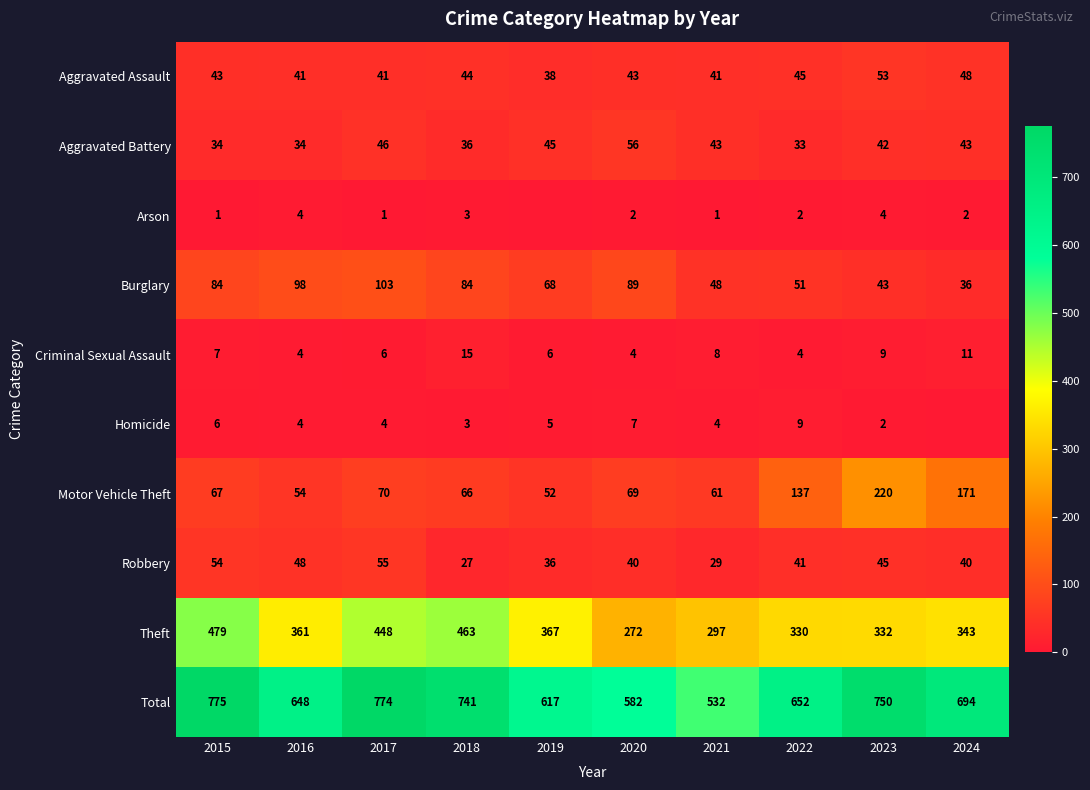

Rank the series at 2017 from lowest to highest value.

Arson, Homicide, Criminal Sexual Assault, Aggravated Assault, Aggravated Battery, Robbery, Motor Vehicle Theft, Burglary, Theft, Total